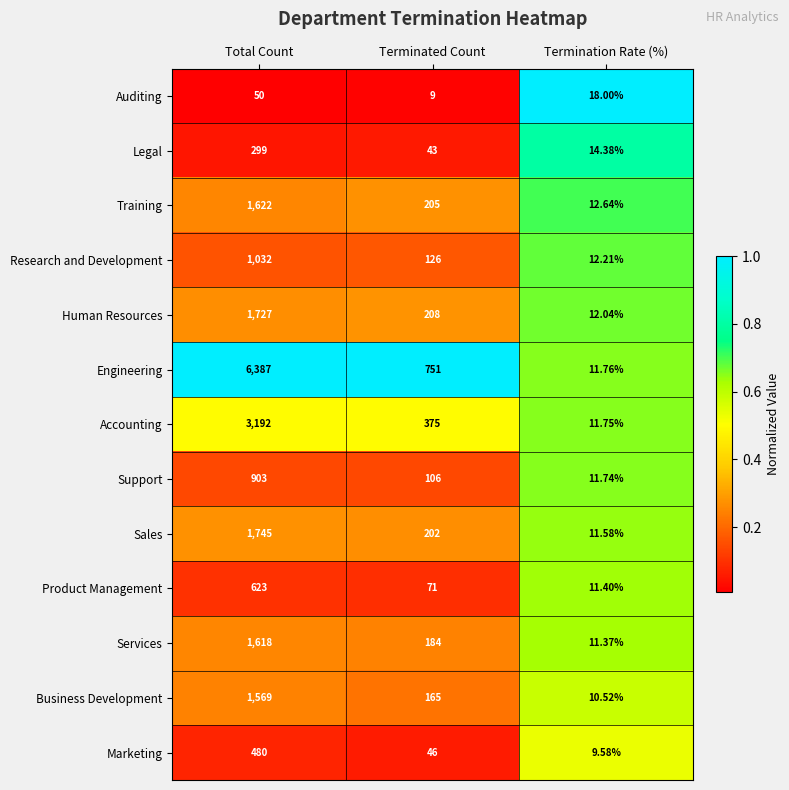

At which label does Business Development first exceed 165?

Total Count